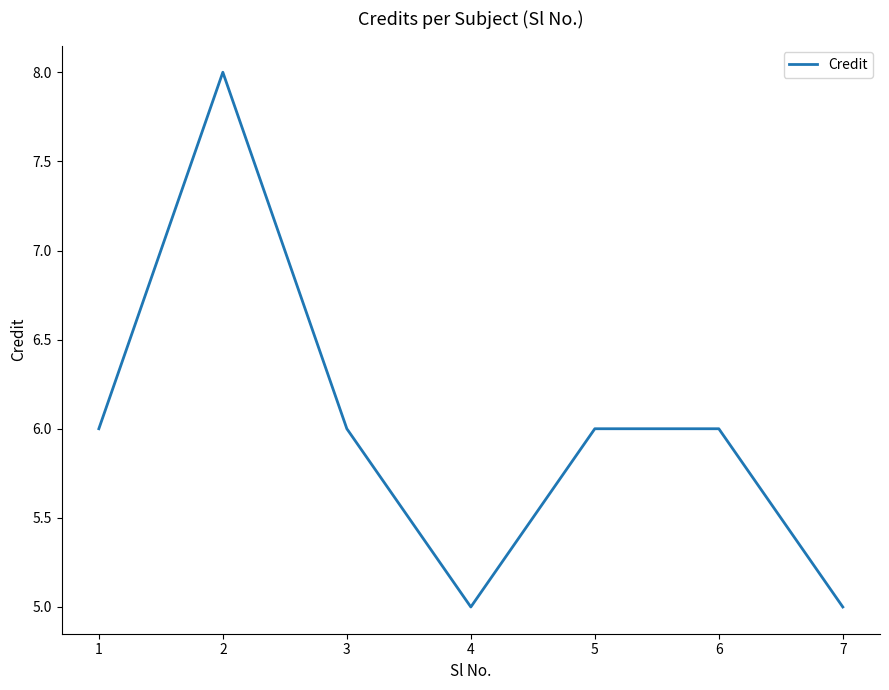

What is the minimum value shown in the chart?

5